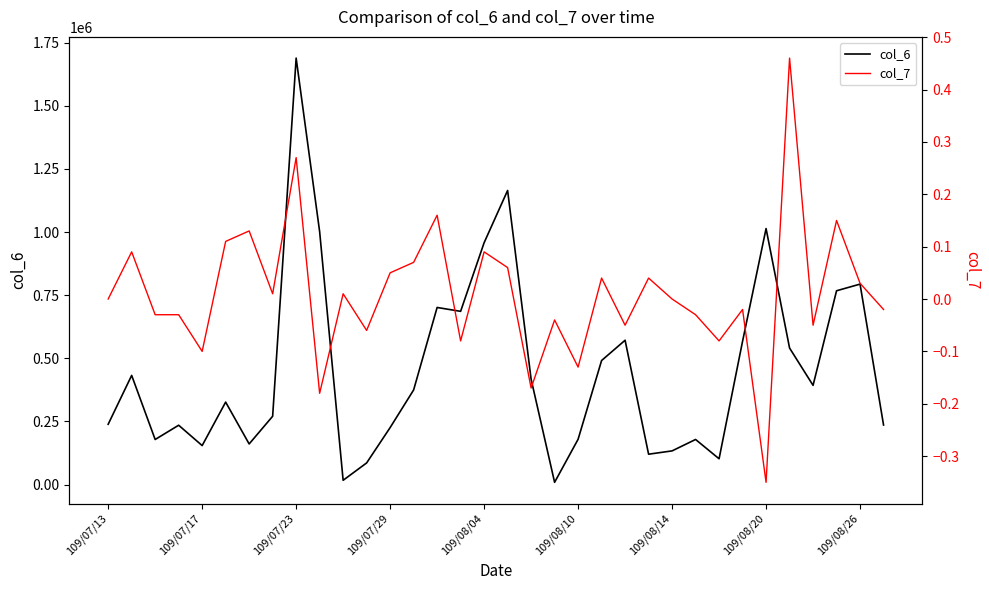

What is the difference between the col_7 values at 23 and 31?

0.1